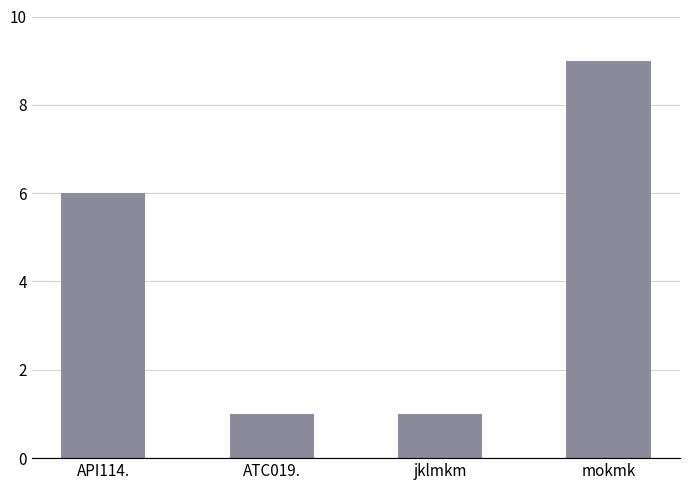

How many values are below 6?

2